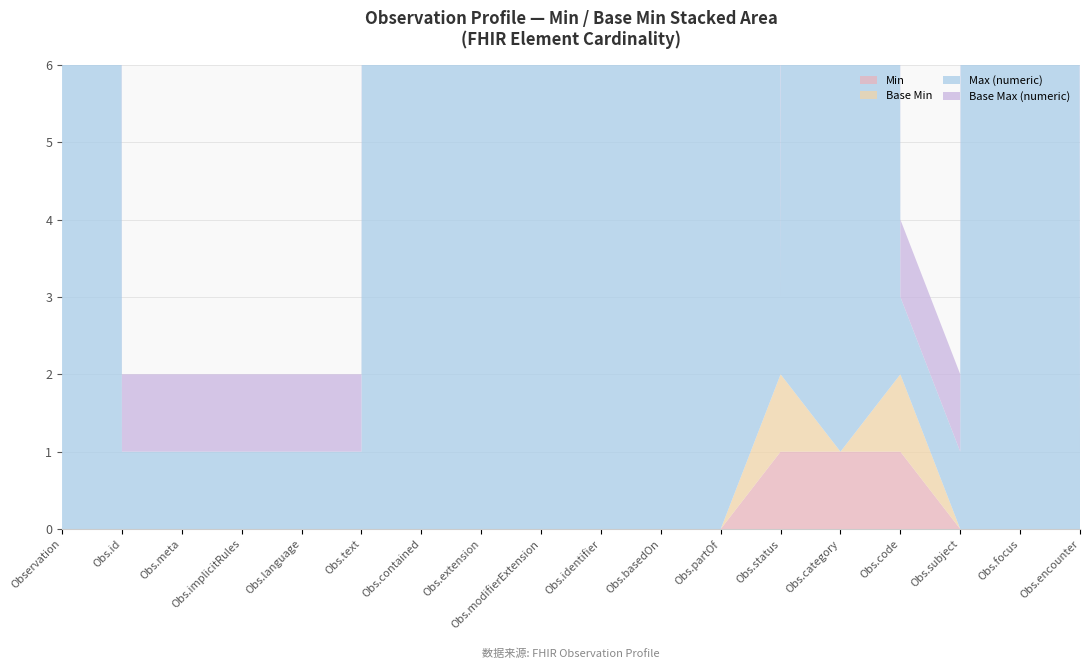

Reading right to left, list all the values displayed in this chart.

Min: Observation.encounter=0	Observation.focus=0	Observation.subject=0	Observation.code=1	Observation.category=1	Observation.status=1	Observation.partOf=0	Observation.basedOn=0	Observation.identifier=0	Observation.modifierExtension=0	Observation.extension=0	Observation.contained=0	Observation.text=0	Observation.language=0	Observation.implicitRules=0	Observation.meta=0	Observation.id=0	Observation=0
Base Min: Observation.encounter=0	Observation.focus=0	Observation.subject=0	Observation.code=1	Observation.category=0	Observation.status=1	Observation.partOf=0	Observation.basedOn=0	Observation.identifier=0	Observation.modifierExtension=0	Observation.extension=0	Observation.contained=0	Observation.text=0	Observation.language=0	Observation.implicitRules=0	Observation.meta=0	Observation.id=0	Observation=0
Max (numeric): Observation.encounter=1	Observation.focus=999	Observation.subject=1	Observation.code=1	Observation.category=999	Observation.status=1	Observation.partOf=999	Observation.basedOn=999	Observation.identifier=999	Observation.modifierExtension=999	Observation.extension=999	Observation.contained=999	Observation.text=1	Observation.language=1	Observation.implicitRules=1	Observation.meta=1	Observation.id=1	Observation=999
Base Max (numeric): Observation.encounter=1	Observation.focus=999	Observation.subject=1	Observation.code=1	Observation.category=999	Observation.status=1	Observation.partOf=999	Observation.basedOn=999	Observation.identifier=999	Observation.modifierExtension=999	Observation.extension=999	Observation.contained=999	Observation.text=1	Observation.language=1	Observation.implicitRules=1	Observation.meta=1	Observation.id=1	Observation=999